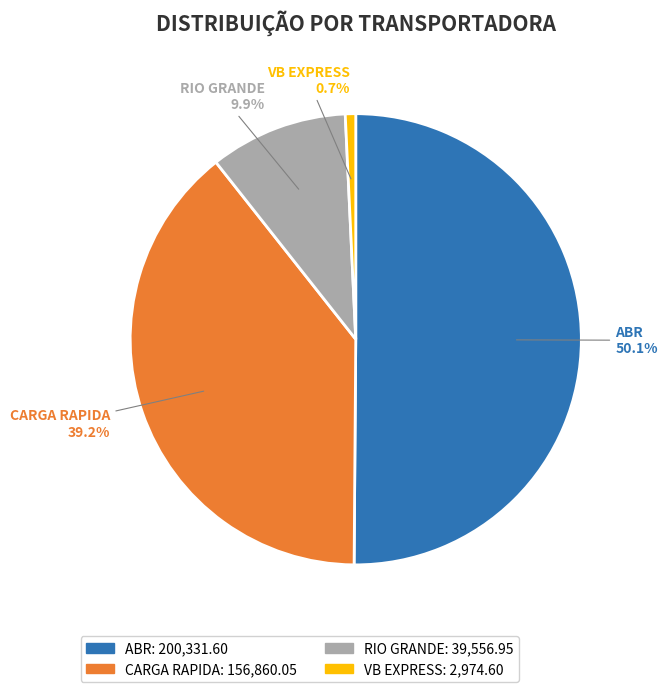

Which category accounts for the majority?

ABR